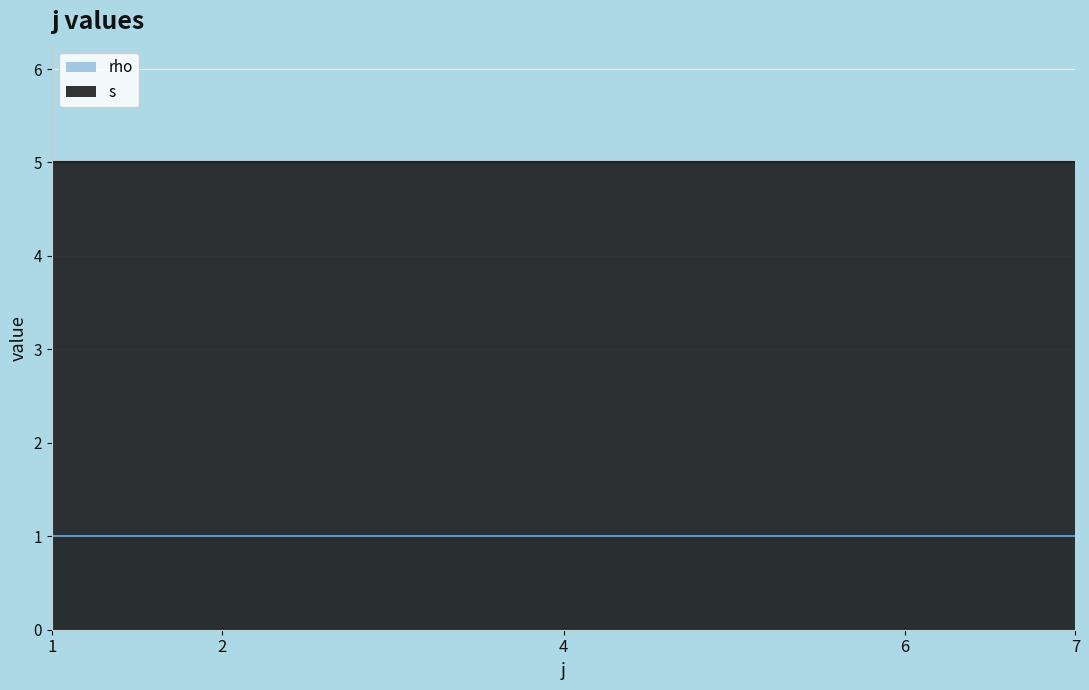

List the series in order of their overall mean, lowest first.

rho, s